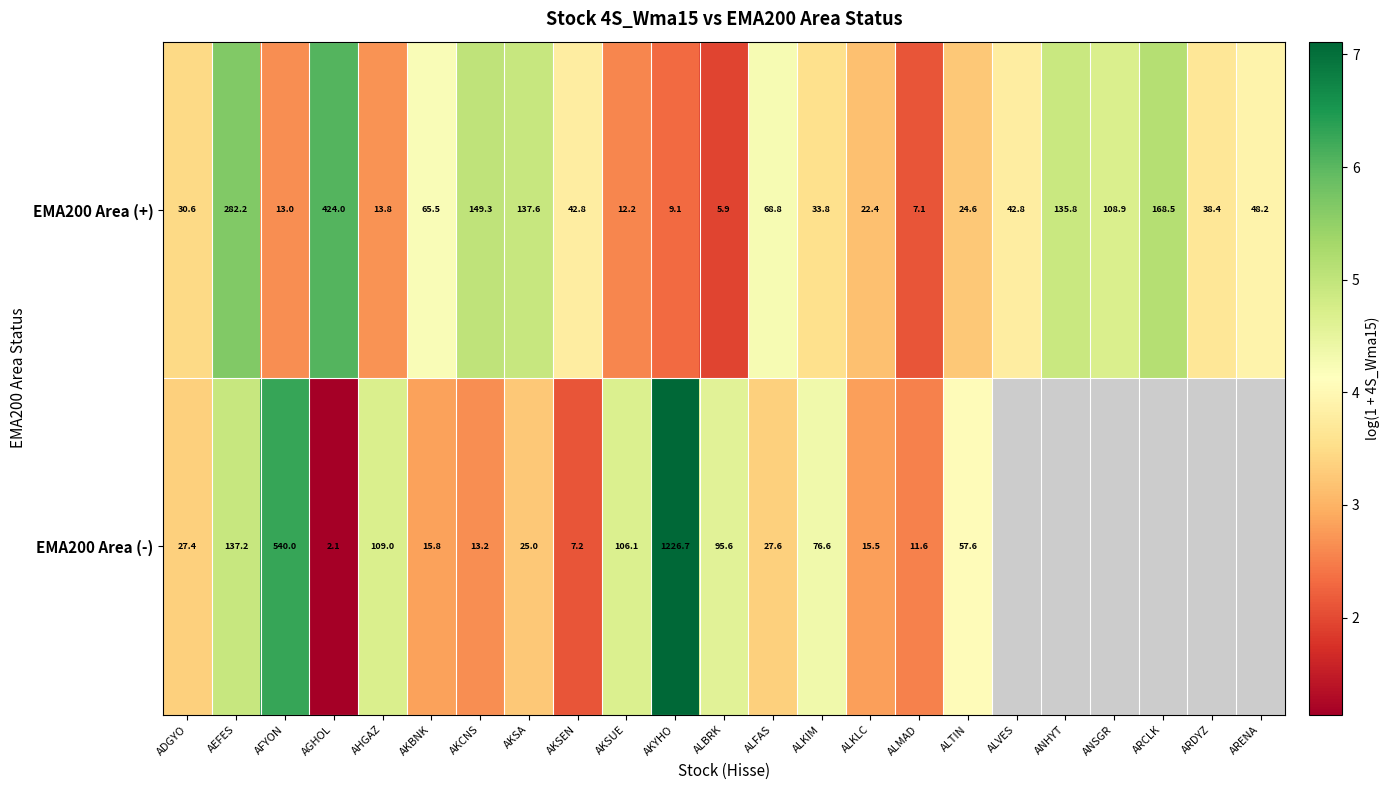

At which category does the chart reach its peak across all series?

AKYHO